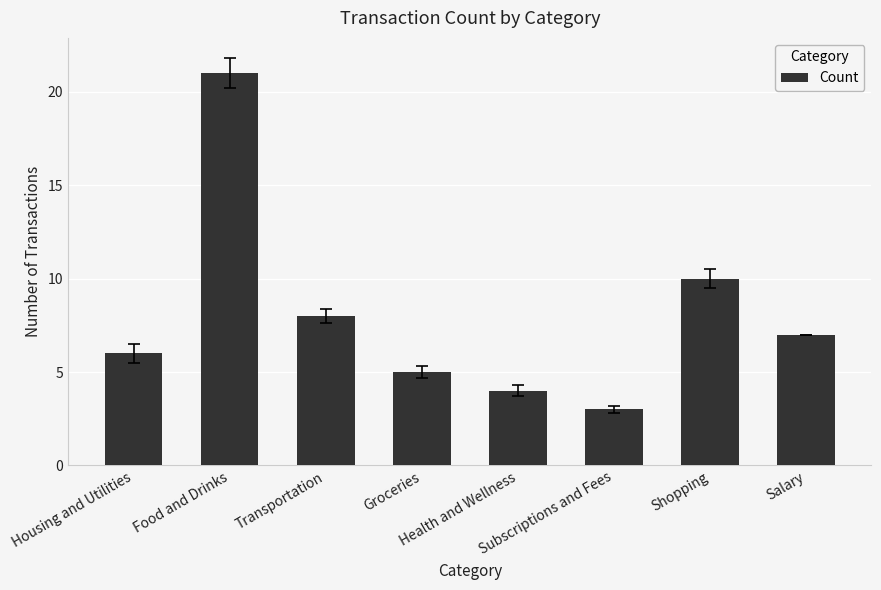

How many distinct data groups are displayed?

1